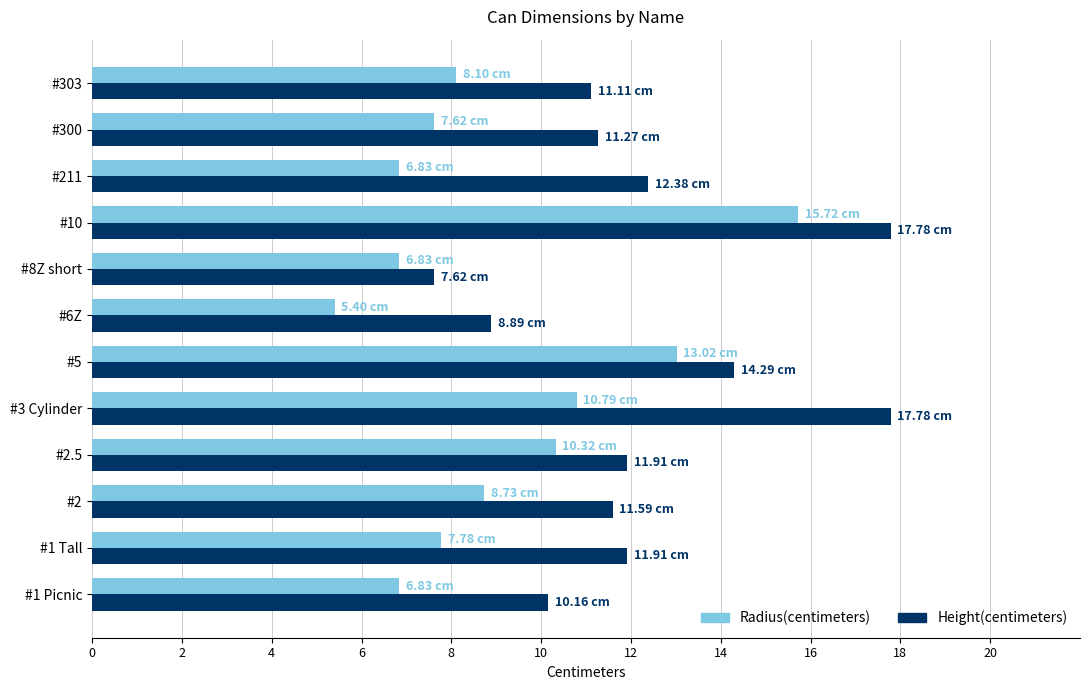

Which series changed the most between #2 and #2.5?

Radius(centimeters)